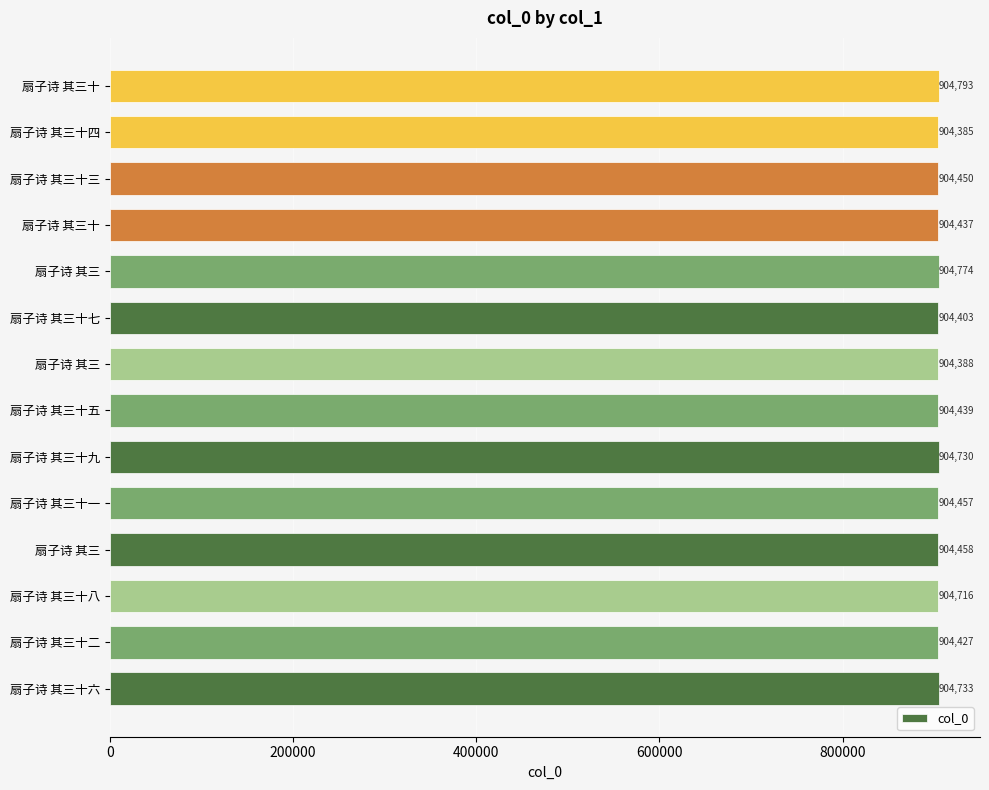

What is the average value?

904542